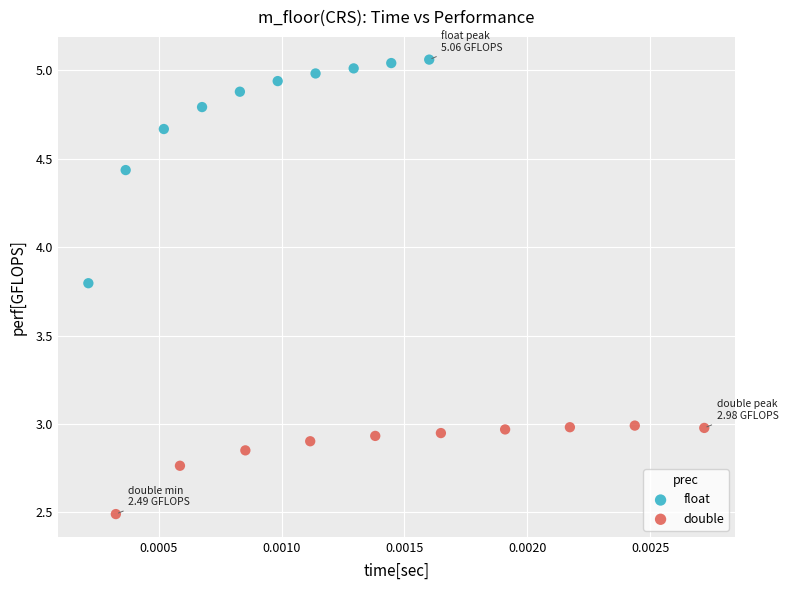

Which series has the largest Y range (max minus min)?

float